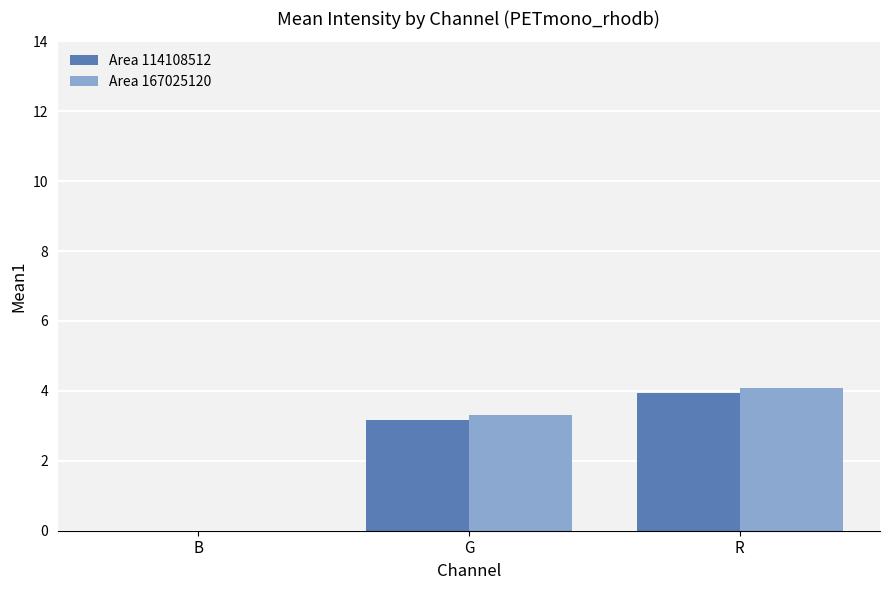

What is the maximum value shown in the chart?

4.1